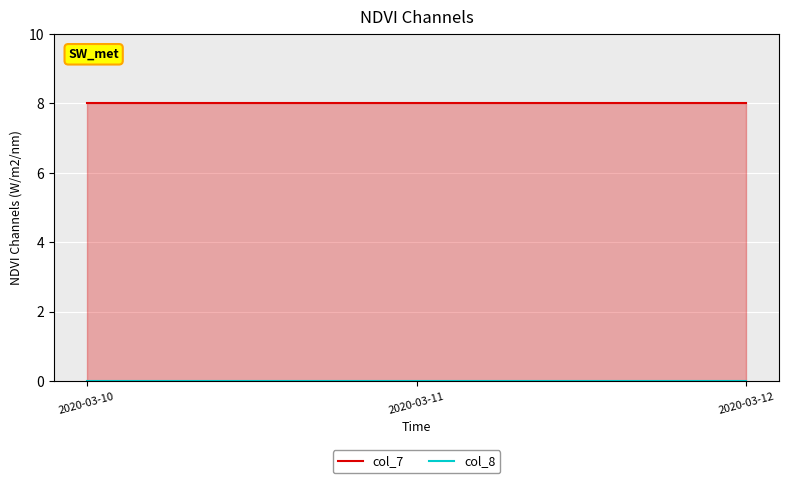

How many categories are shown in the chart?

3